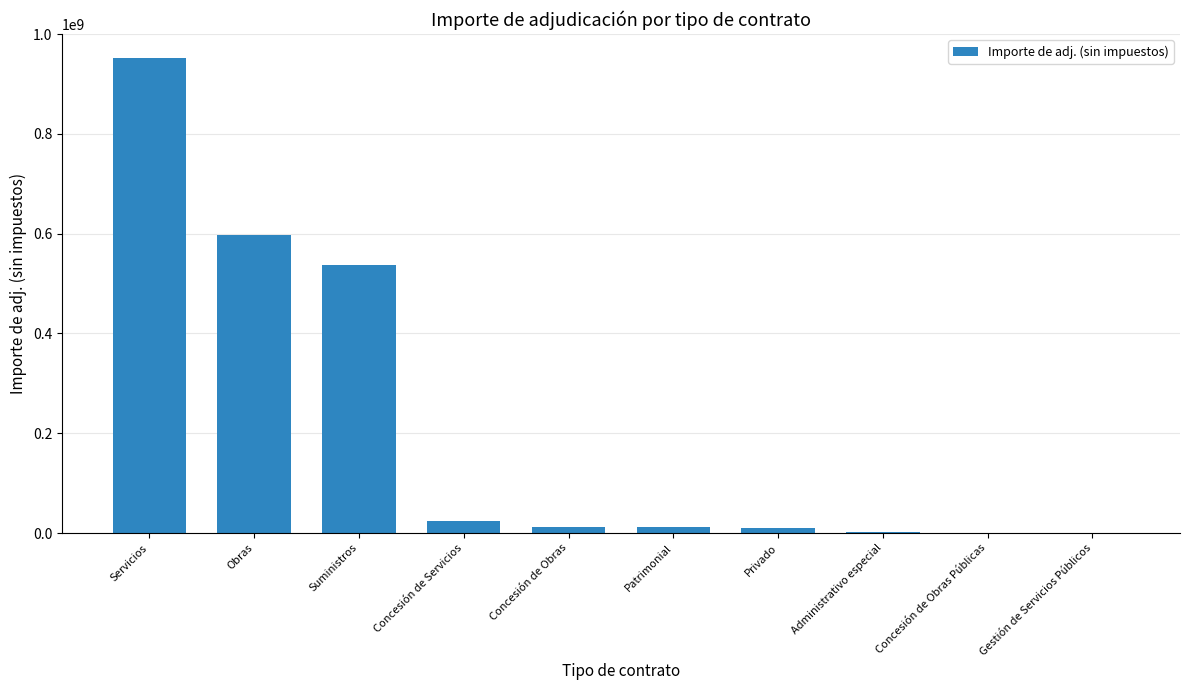

What value does the data have at Administrativo especial?

1383690.9